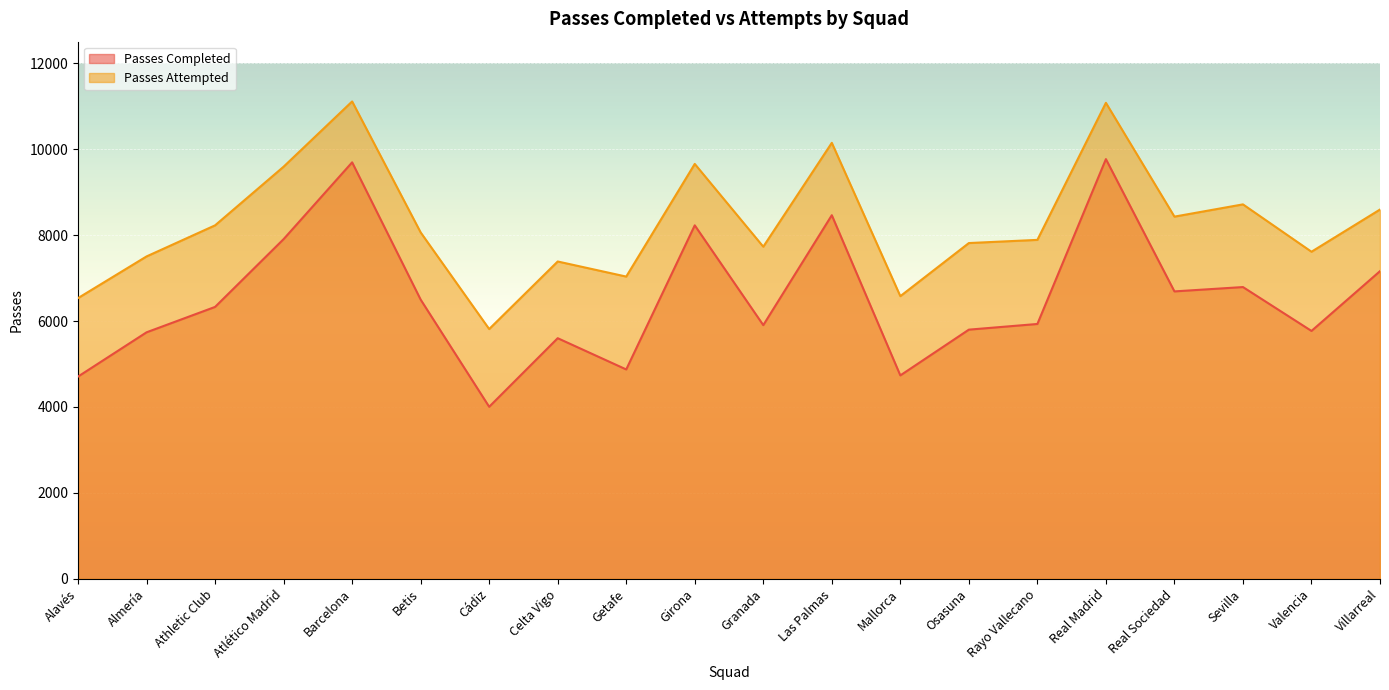

What is the sum of all Passes Completed values?

130575